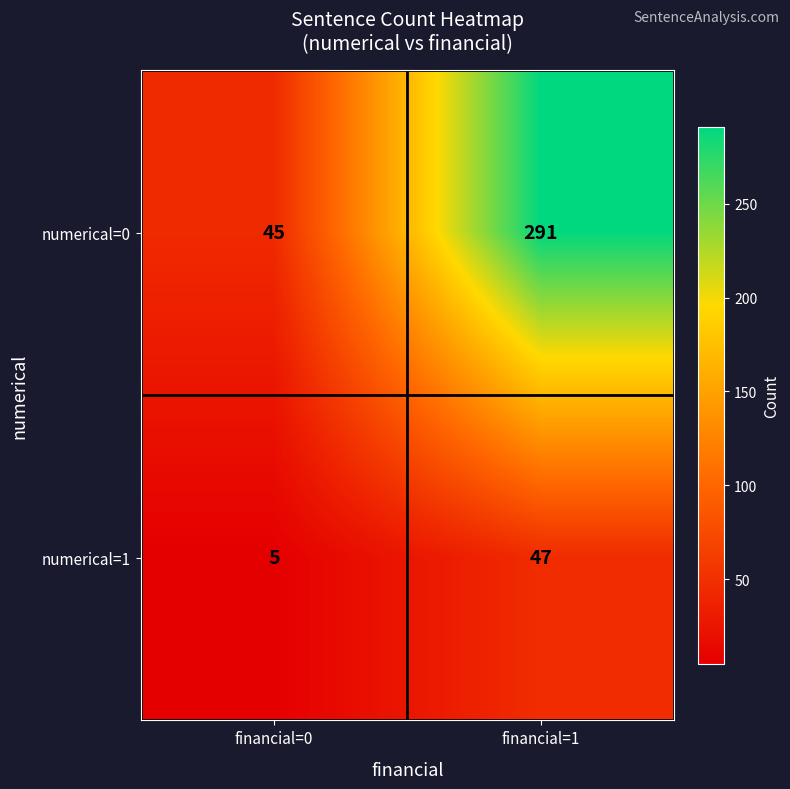

Rank the categories by numerical=1 value from highest to lowest.

financial=1, financial=0